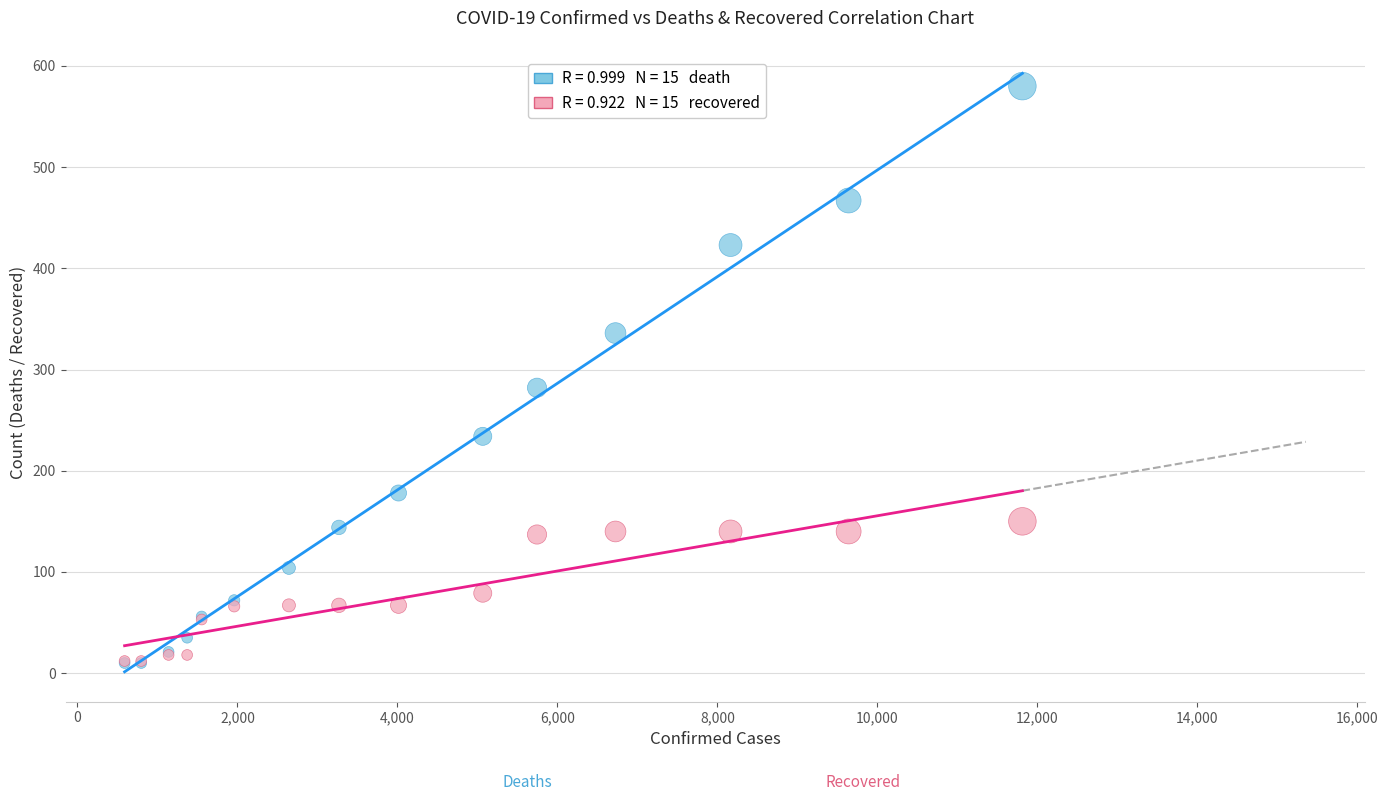

Across all series, what Y value is closest to 295?

282